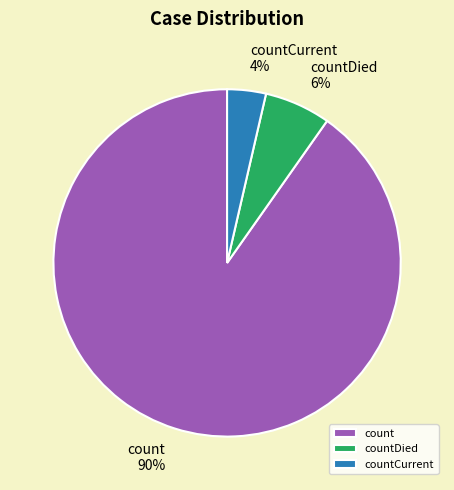

To the nearest percent, what is the difference between the countDied and count slice percentages?

84%